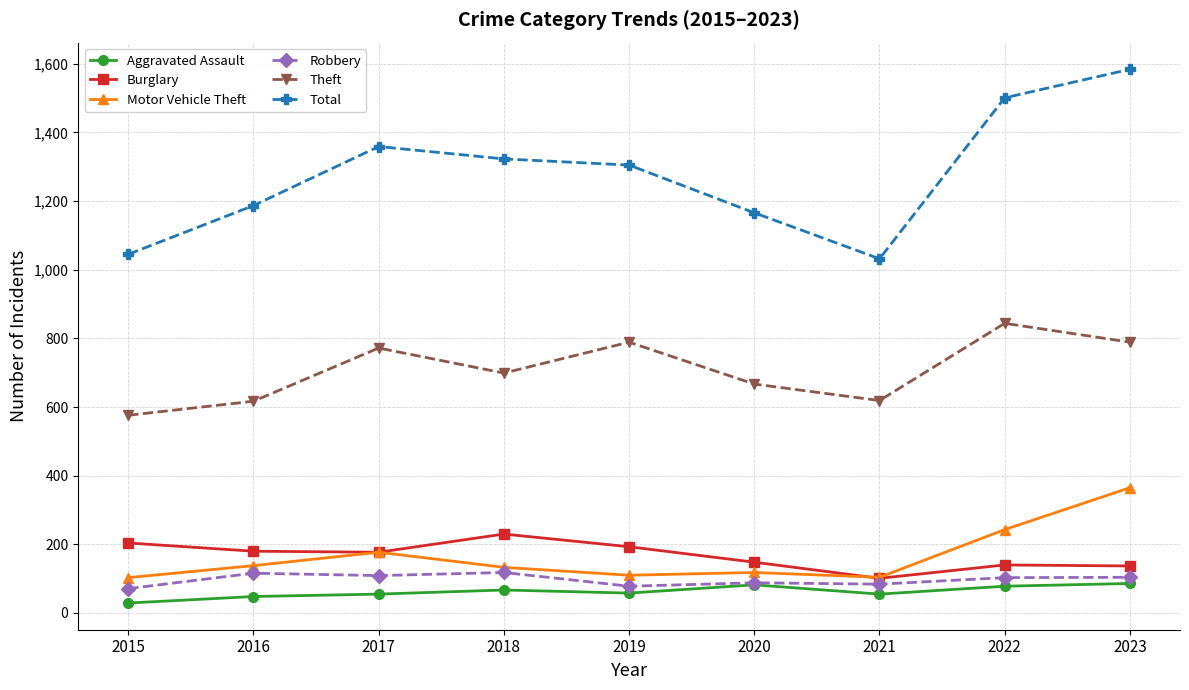

Which series has the widest spread of values?

Total